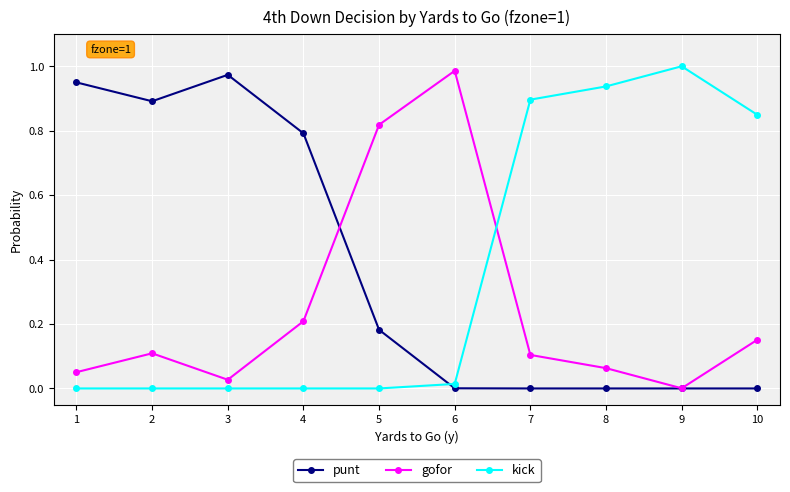

How many intersections are there between kick and punt?

1